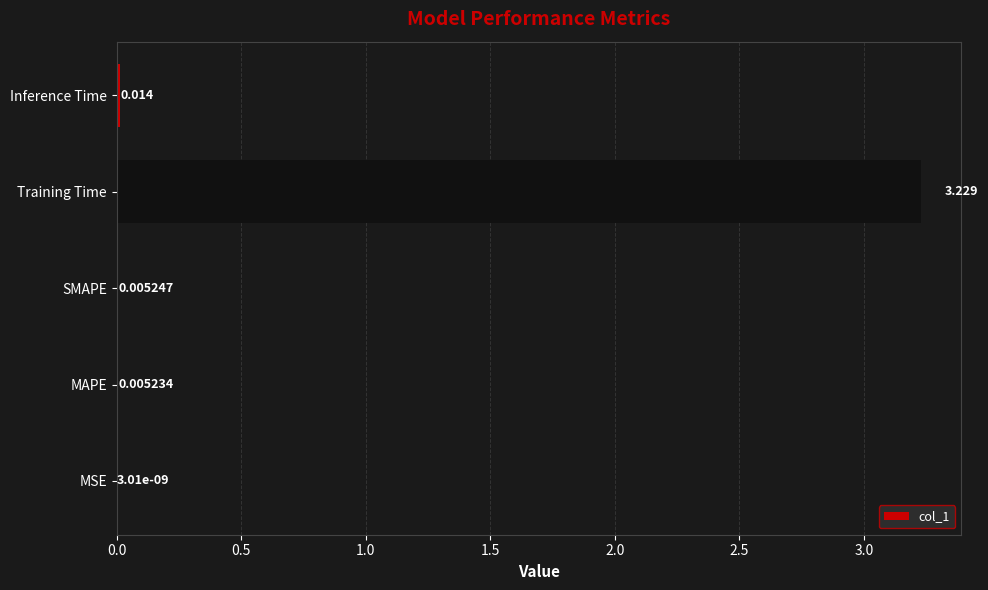

Which has a higher value, Inference Time or MAPE?

Inference Time